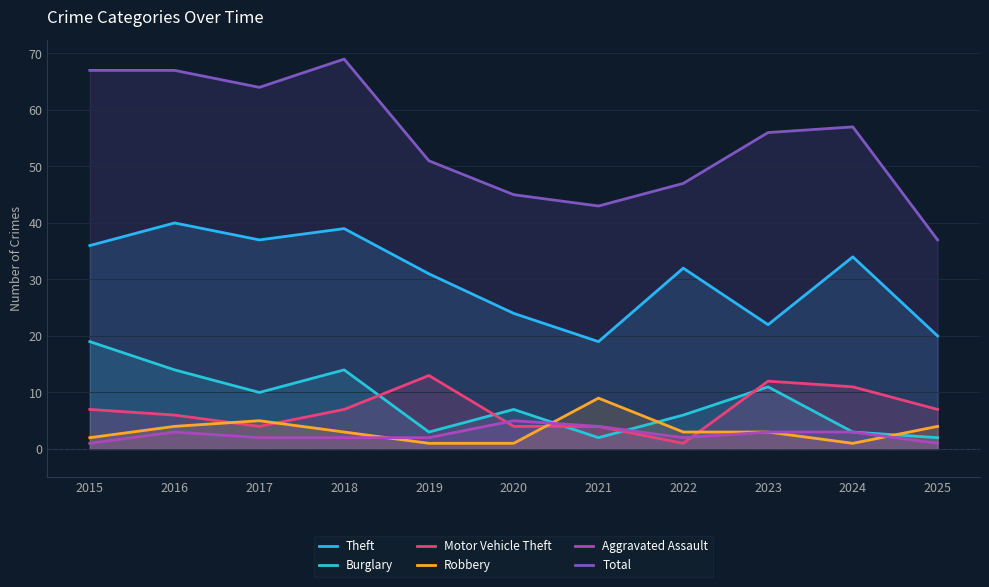

Reading right to left, list all the values displayed in this chart.

Theft: 2025=20	2024=34	2023=22	2022=32	2021=19	2020=24	2019=31	2018=39	2017=37	2016=40	2015=36
Burglary: 2025=2	2024=3	2023=11	2022=6	2021=2	2020=7	2019=3	2018=14	2017=10	2016=14	2015=19
Motor Vehicle Theft: 2025=7	2024=11	2023=12	2022=1	2021=4	2020=4	2019=13	2018=7	2017=4	2016=6	2015=7
Robbery: 2025=4	2024=1	2023=3	2022=3	2021=9	2020=1	2019=1	2018=3	2017=5	2016=4	2015=2
Aggravated Assault: 2025=1	2024=3	2023=3	2022=2	2021=4	2020=5	2019=2	2018=2	2017=2	2016=3	2015=1
Total: 2025=37	2024=57	2023=56	2022=47	2021=43	2020=45	2019=51	2018=69	2017=64	2016=67	2015=67